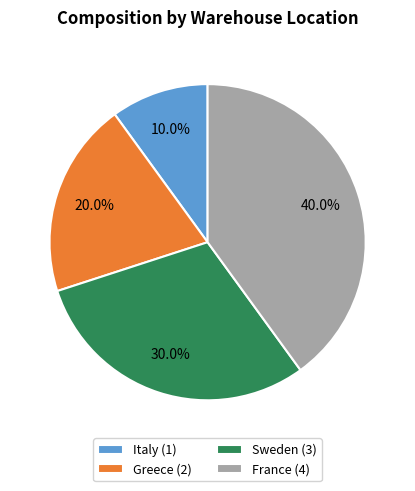

Is the sum of Sweden and France greater than half?

Yes